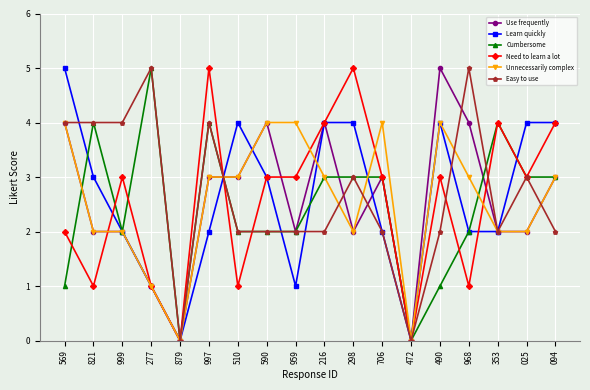

What is the spread (max minus min) of values at 298?

3